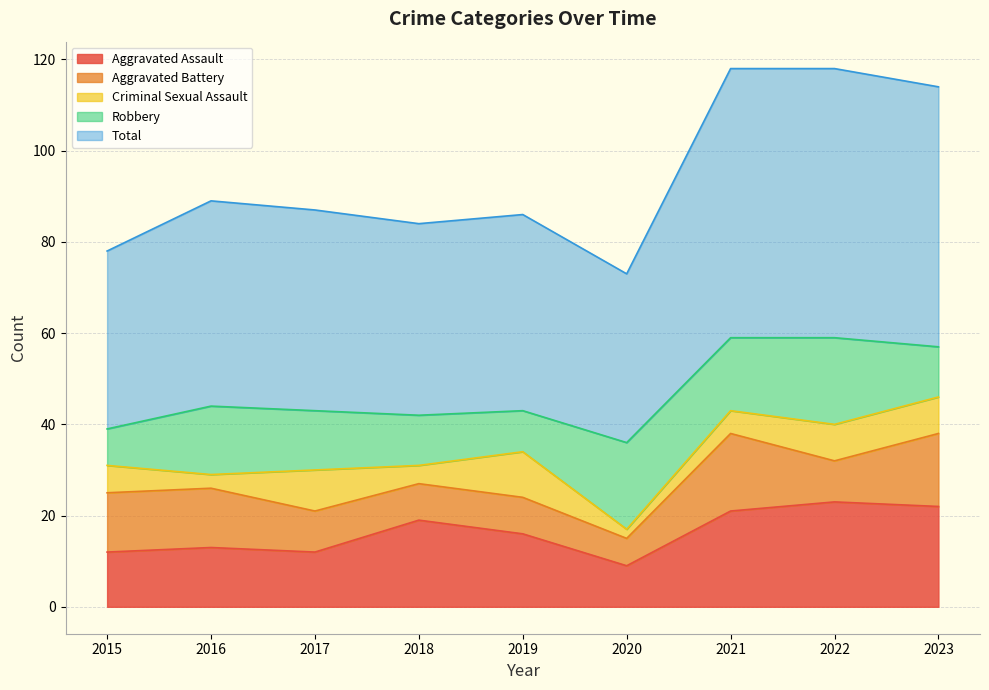

At which category is the sum across all series the highest?

2021